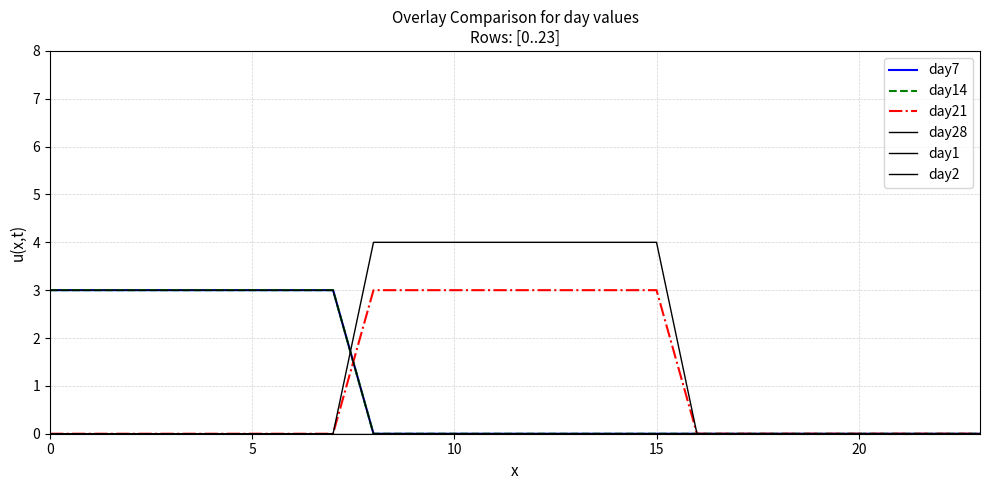

Which series has the widest spread of values?

day1